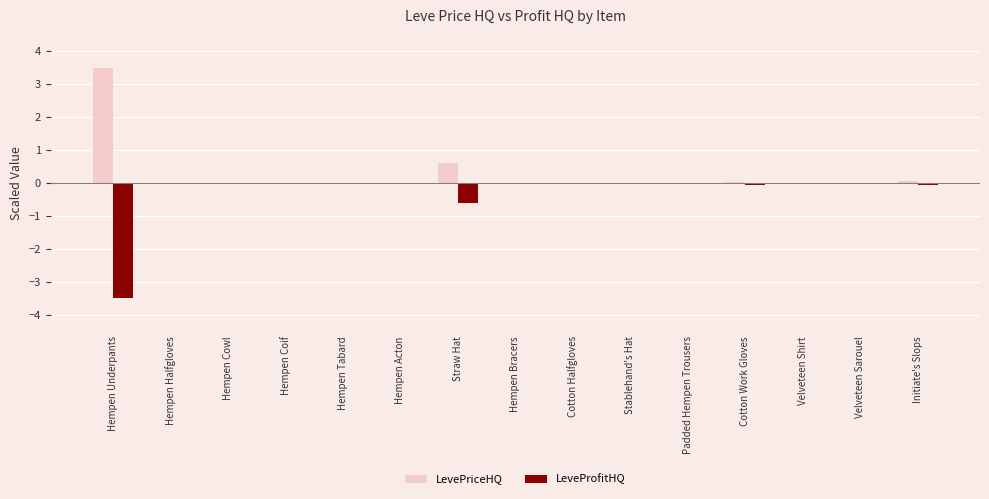

The LeveProfitHQ series shows -0.0 at Hempen Acton. True or false?

True